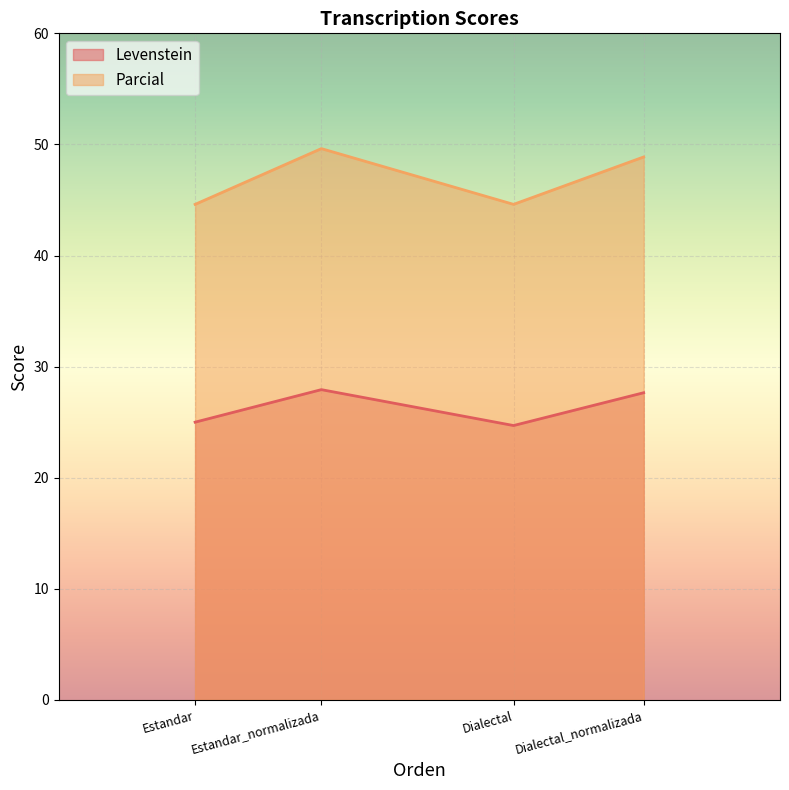

True or false: Levenstein has more than 0 interior local peaks.

True